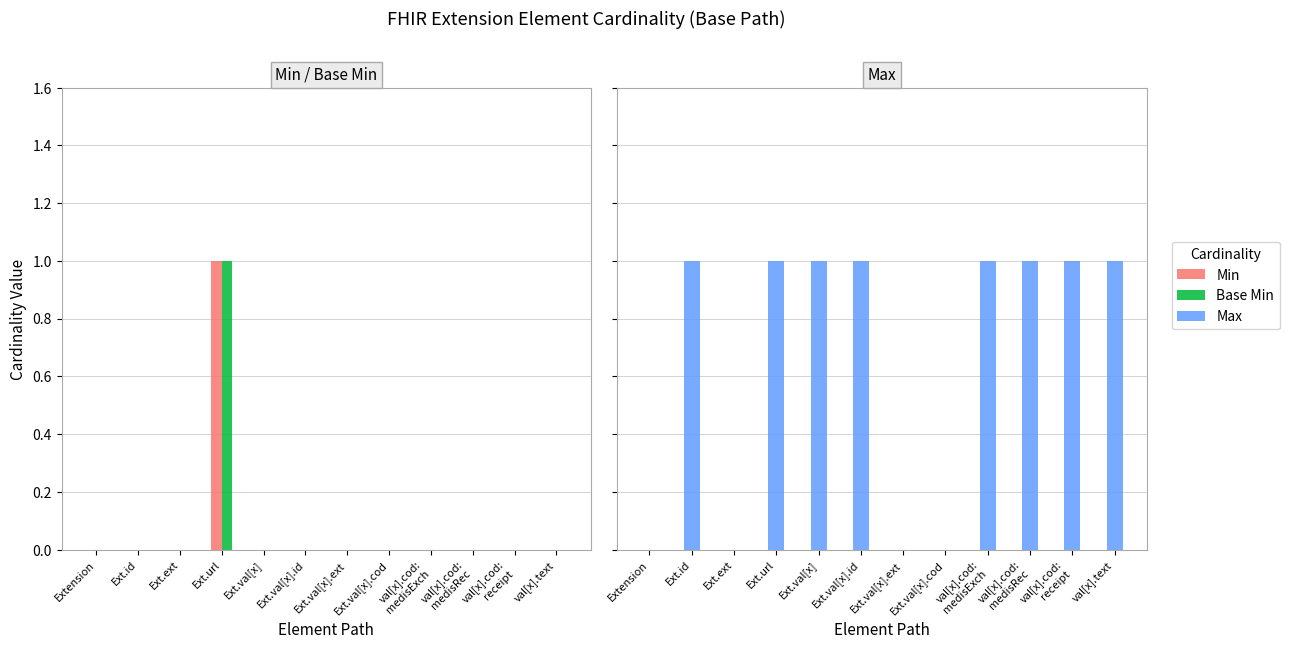

List the series in order of their peak value, lowest first.

Min, Base Min, Max